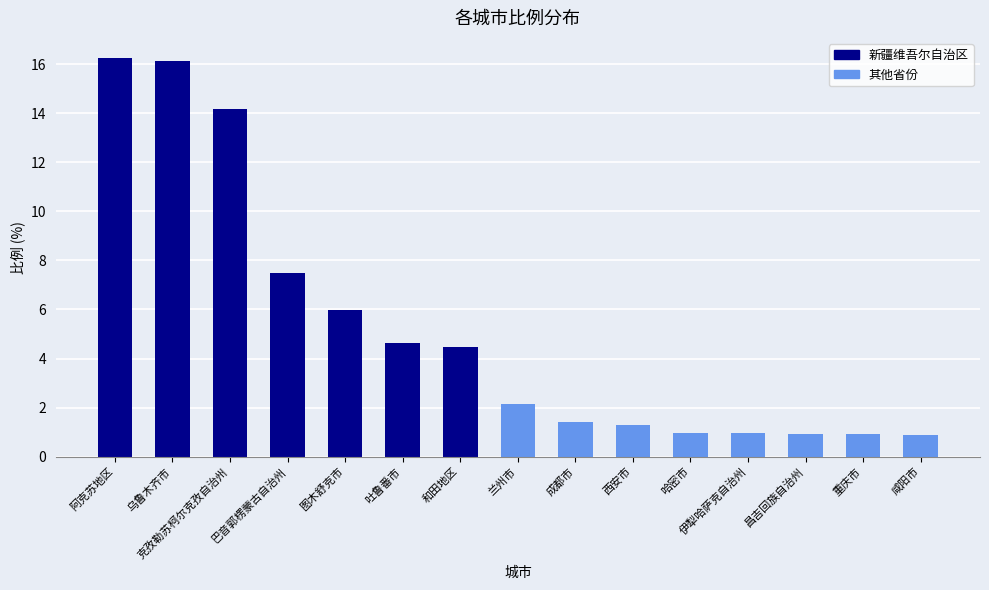

Where does the data first go above 2?

阿克苏地区